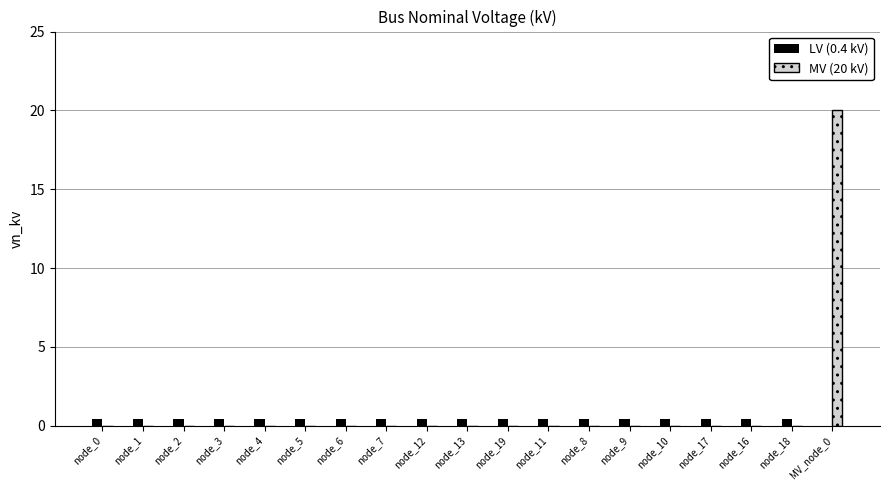

What is the total value across all series at node_7?

0.4